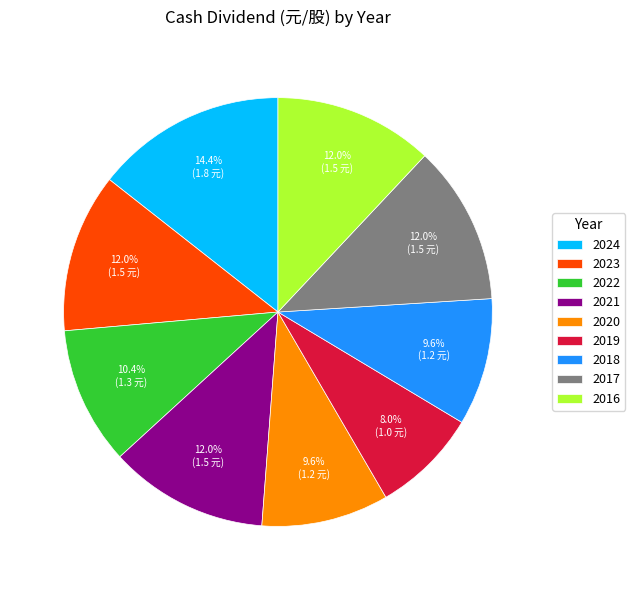

What is the smallest slice in the pie chart?

2019